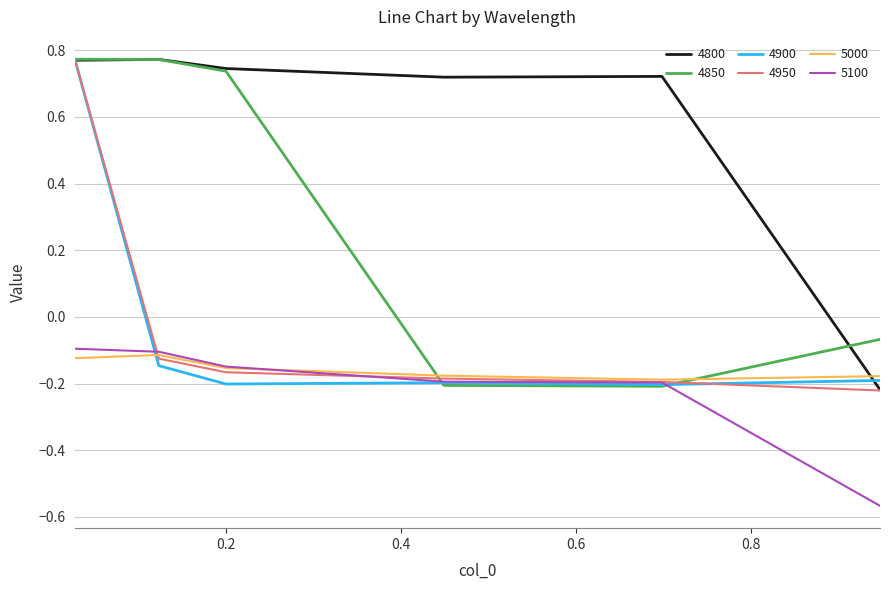

True or false: 5100 and 4800 intersect in this chart.

False